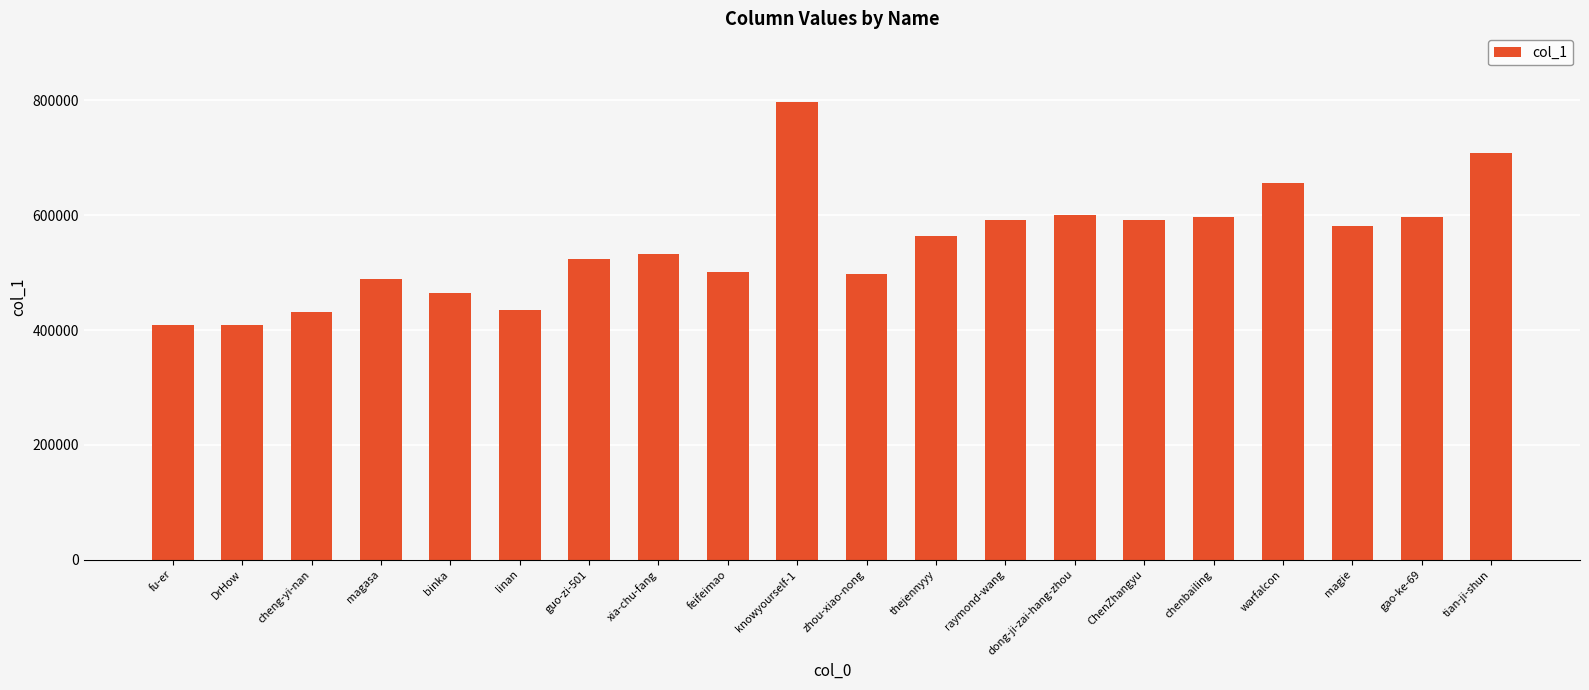

Which category has the highest value across all series?

knowyourself-1